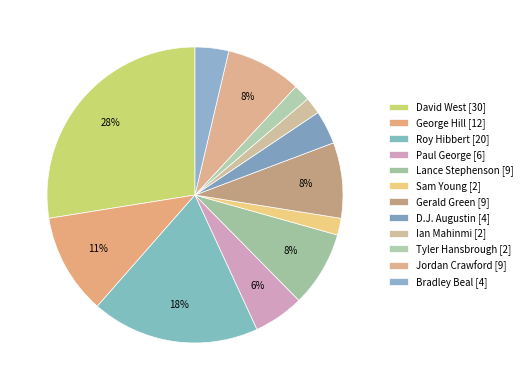

How many segments does this pie chart have?

12